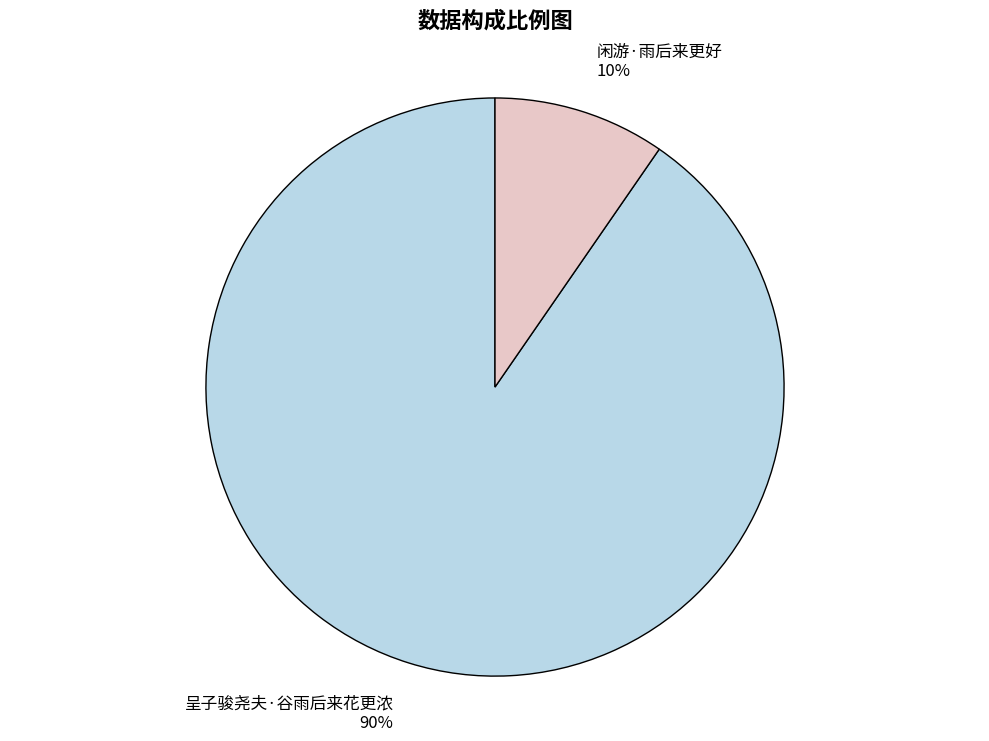

Combined, do 呈子骏尧夫·谷雨后来花更浓 and 闲游·雨后来更好 account for over 50%?

Yes